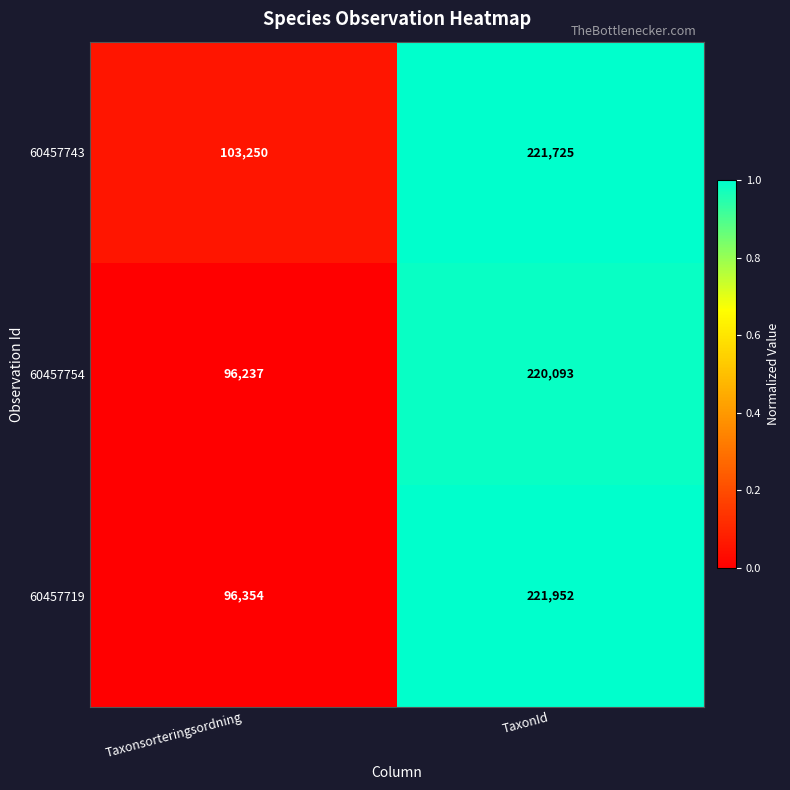

The value of 60457719 at TaxonId is 134963. True or false?

False